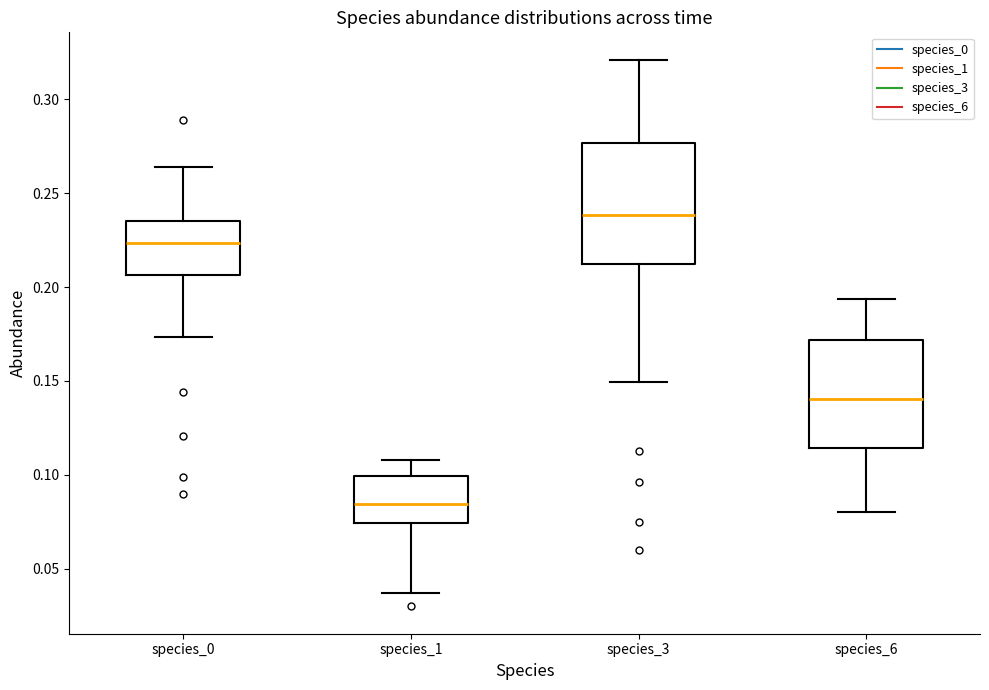

Reading left to right, transcribe this box plot: for each box, give where its median line is, the range the box spans, and where its two whiskers end, as read against the y-axis. The values are not printed on the chart, so give them approximately, as read against the axis.

species_0: median 0.225, box 0.205 to 0.235, whiskers 0.175 to 0.265
species_1: median 0.085, box 0.075 to 0.100, whiskers 0.035 to 0.110
species_3: median 0.240, box 0.210 to 0.275, whiskers 0.150 to 0.320
species_6: median 0.140, box 0.115 to 0.170, whiskers 0.080 to 0.195